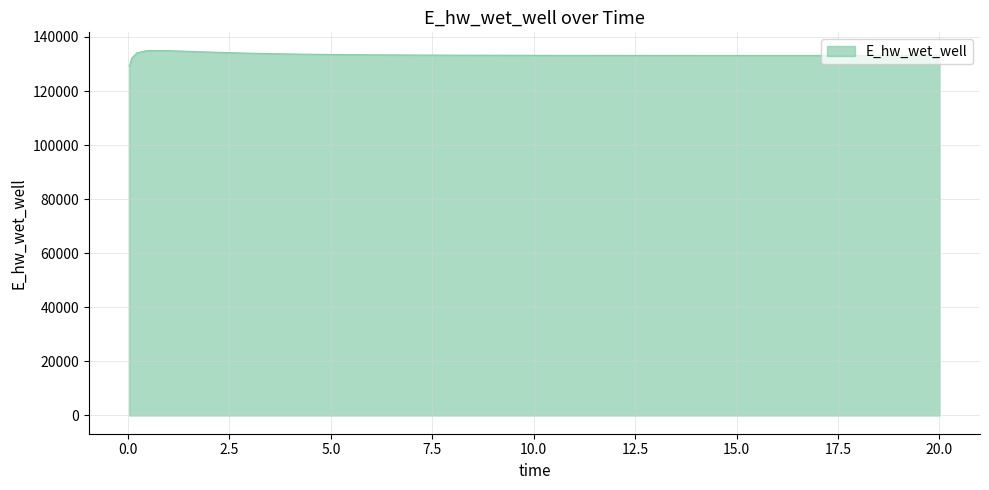

Does the chart have visible grid lines?

Yes